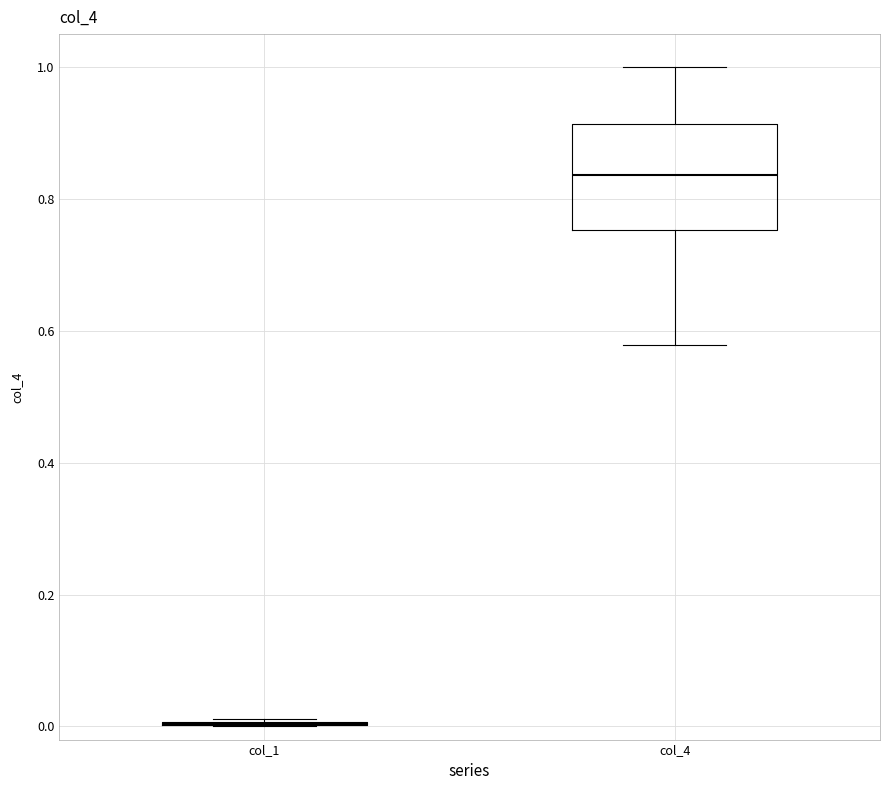

Which box is the tallest, from its lower edge to its upper edge?

col_4